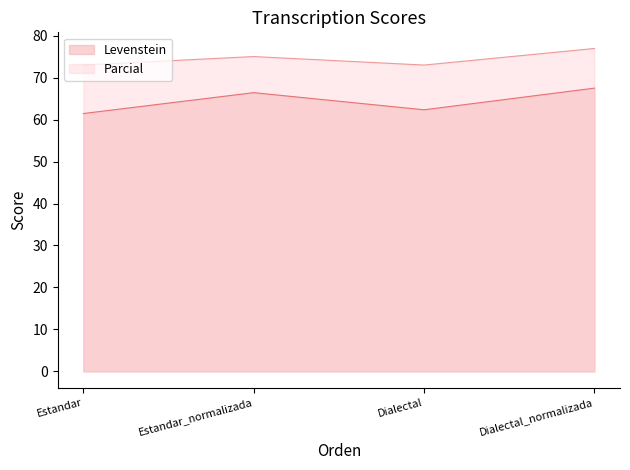

What is the value of the Levenstein point at the 4th from the left?

67.5